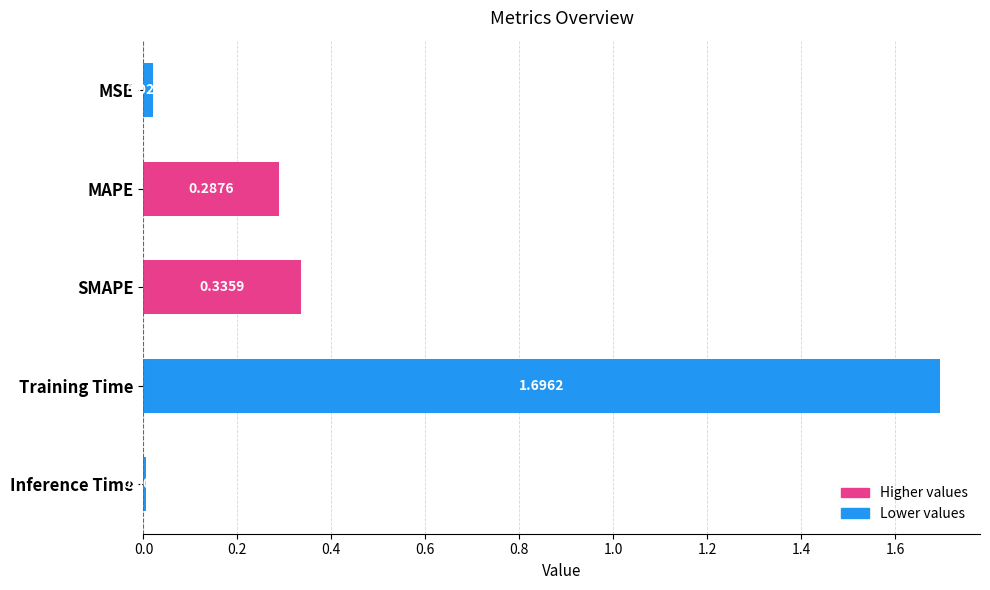

How many bars are there in total?

5